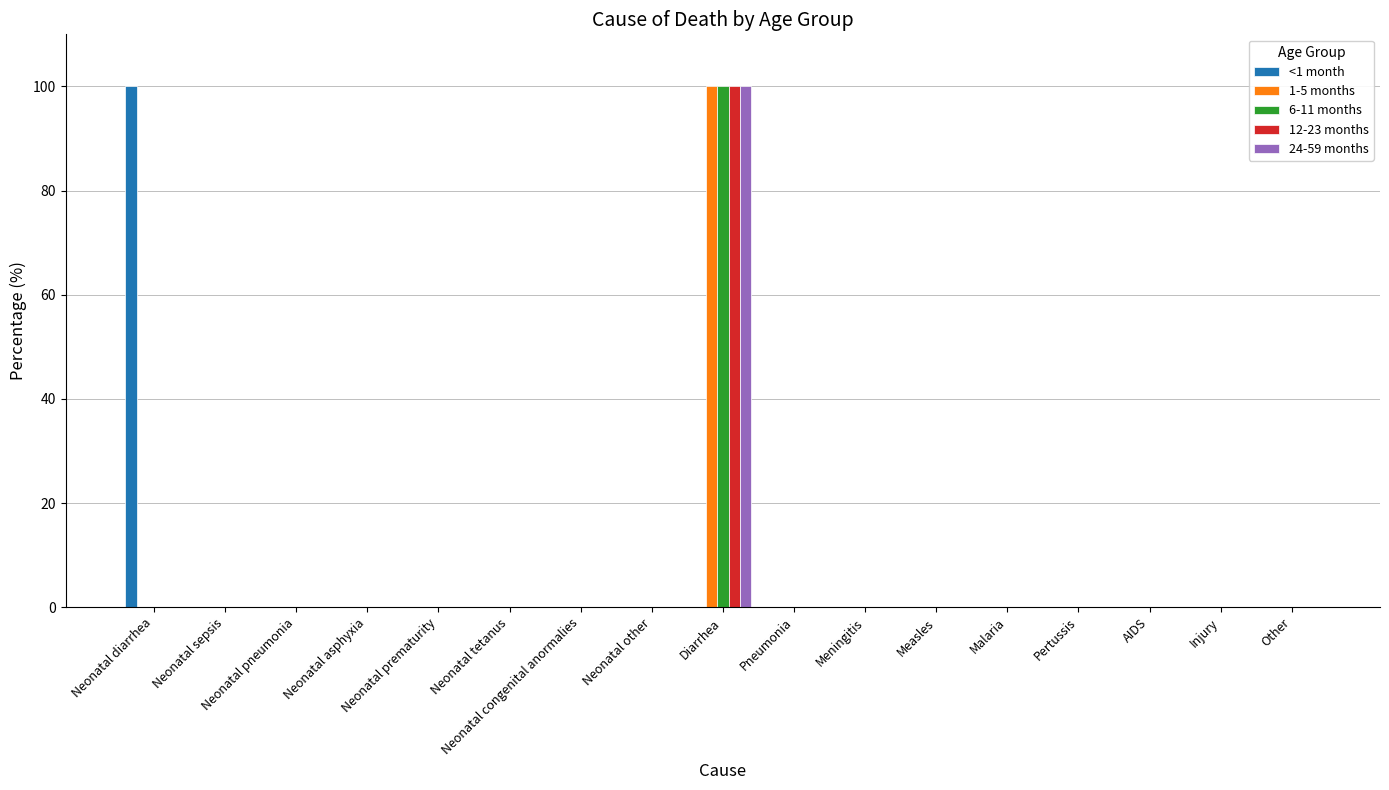

At which category is the sum across all series the highest?

Diarrhea